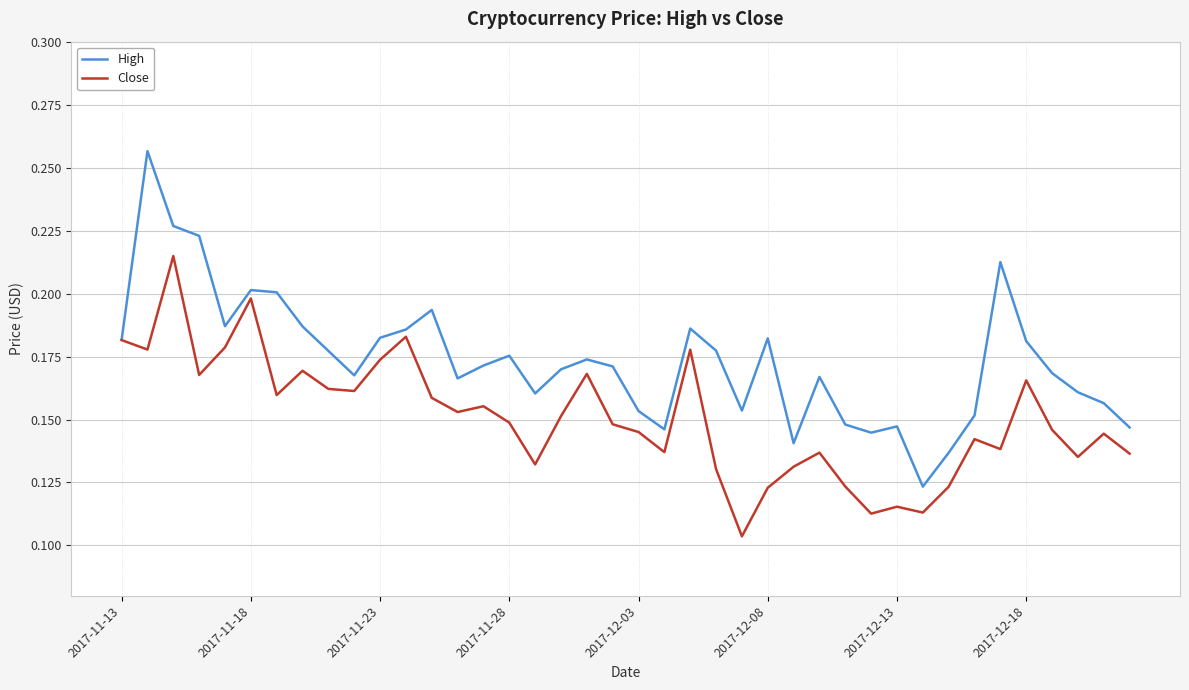

Which series has the largest total across all categories?

High